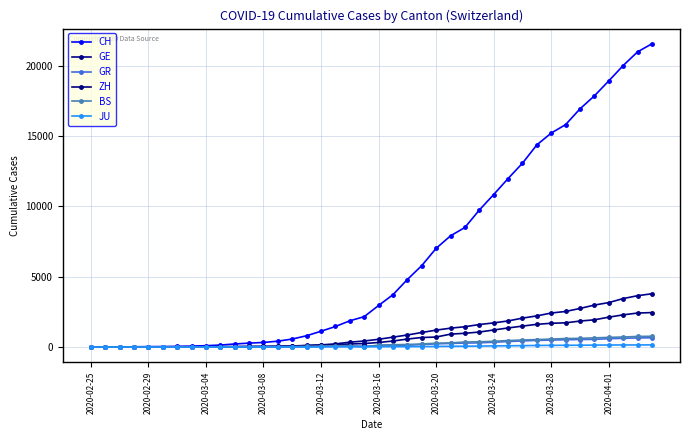

Reading left to right, what are all the values shown in this chart?

CH: 0	4	8	20	30	36	50	69	97	142	219	280	327	419	569	806	1124	1461	1866	2160	2954	3722	4801	5788	7014	7904	8498	9735	10838	11975	13064	14367	15207	15809	16928	17852	18915	20005	20978	21554
GE: 0	1	1	5	9	10	11	14	16	20	30	43	45	60	79	113	154	225	347	430	551	705	857	1035	1204	1342	1445	1600	1717	1856	2057	2215	2419	2530	2743	2984	3160	3445	3650	3788
GR: 0	2	2	6	6	6	9	9	12	14	16	17	18	18	22	31	43	53	56	71	84	101	128	182	226	258	284	300	343	393	433	474	495	519	535	547	592	622	649	657
ZH: 0	0	2	2	6	7	10	13	15	23	29	34	40	49	62	101	140	163	218	250	326	429	568	679	711	919	978	1067	1213	1357	1489	1616	1690	1722	1848	1936	2125	2289	2417	2450
BS: 0	0	1	1	1	1	1	3	3	8	15	21	24	28	33	49	73	92	100	0	143	164	181	220	270	297	356	374	410	462	501	530	569	605	617	653	687	714	754	767
JU: 0	0	1	1	1	1	1	2	2	4	4	5	5	7	7	7	12	17	18	19	25	29	32	36	44	54	61	69	82	92	100	114	119	127	128	140	145	149	149	154